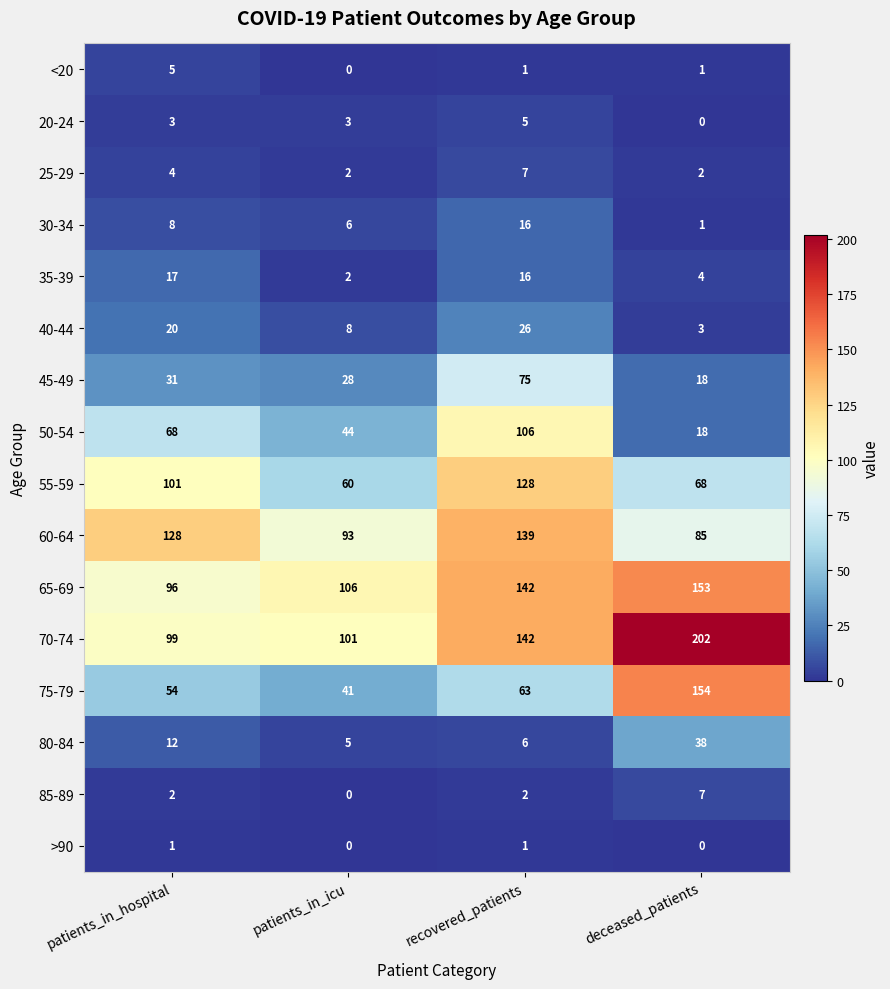

True or false: 70-74 has a value of 99 at patients_in_hospital.

True